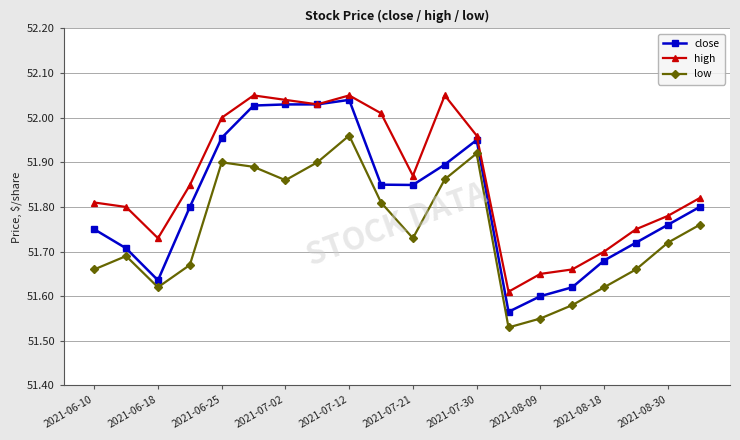

True or false: low has more than 2 interior local peaks.

True